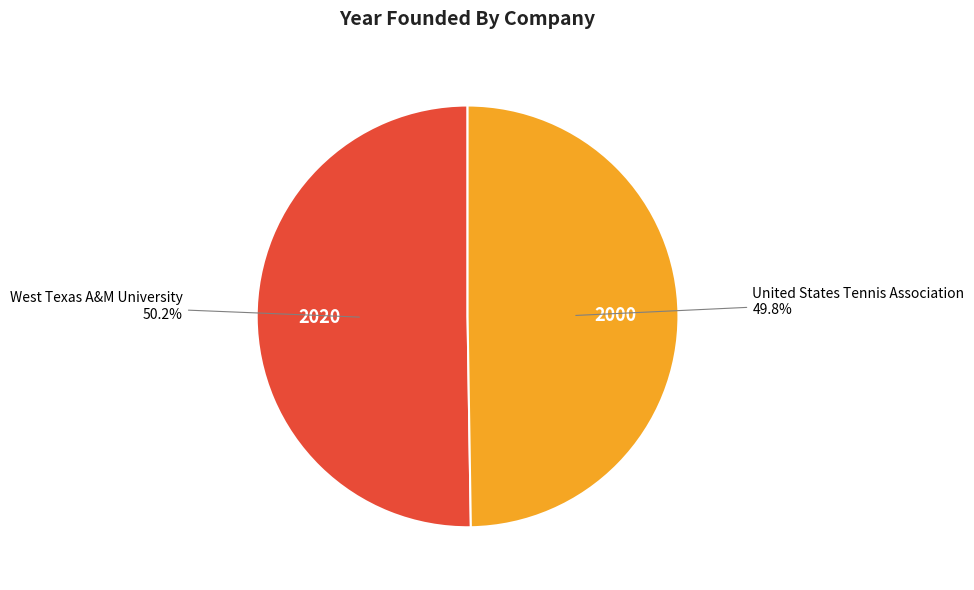

Is there any slice that represents more than half of the pie?

Yes